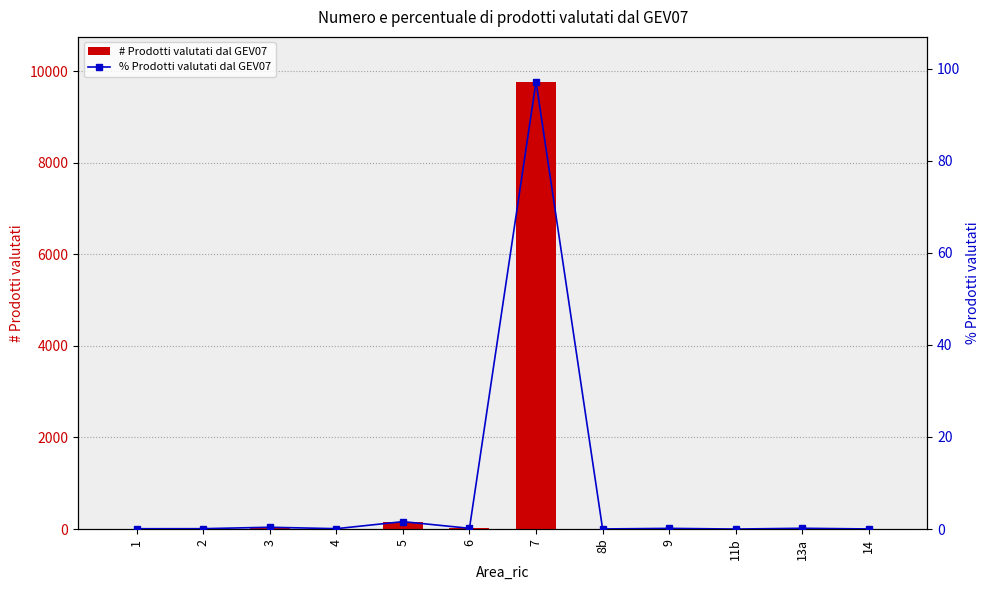

The value of # Prodotti valutati dal GEV07 at 5 is 163.0. True or false?

True